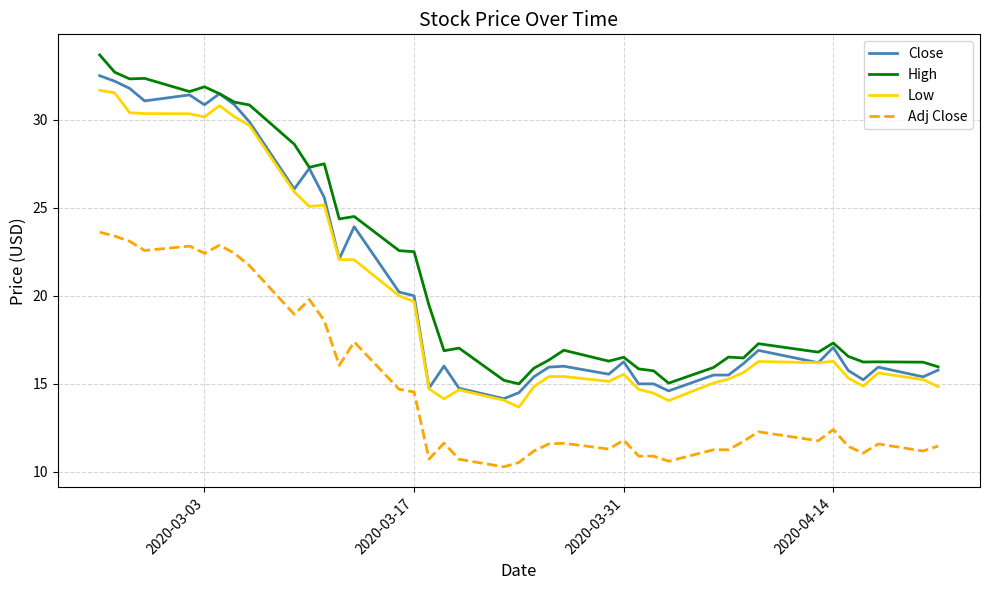

True or false: High and Low intersect in this chart.

False